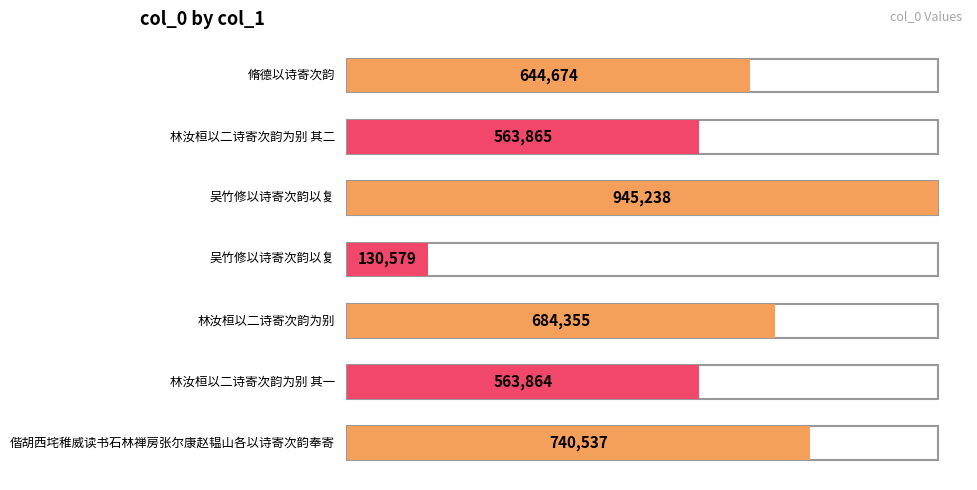

List the labels in order of value, smallest first.

吴竹修以诗寄次韵以复, 林汝桓以二诗寄次韵为别 其一, 林汝桓以二诗寄次韵为别 其二, 脩德以诗寄次韵, 林汝桓以二诗寄次韵为别, 偕胡西垞稚威读书石林禅房张尔康赵韫山各以诗寄次韵奉寄, 吴竹修以诗寄次韵以复